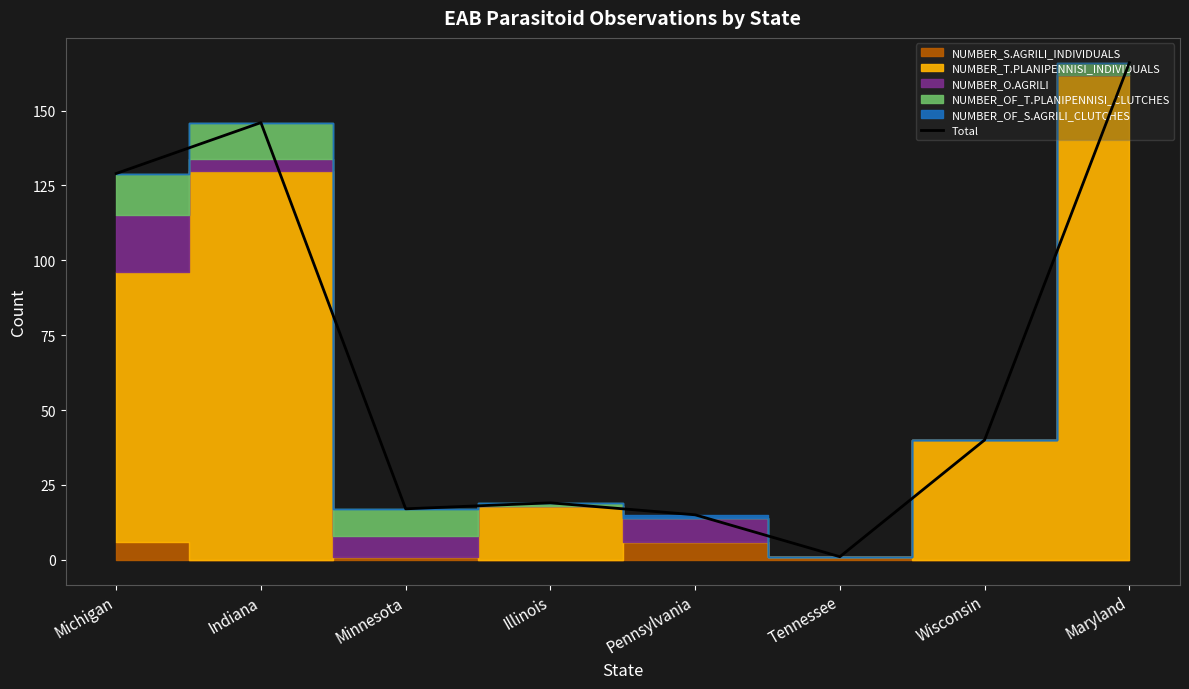

What is the value of the 5th point from the left?

15